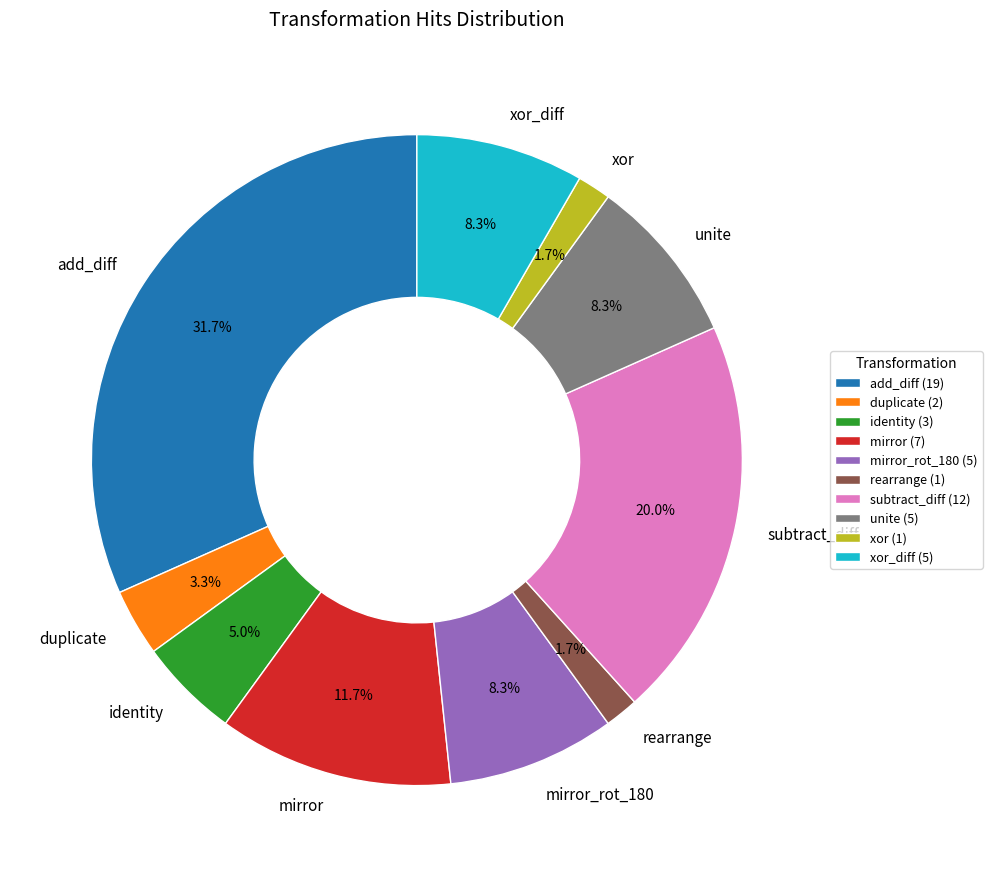

Do add_diff and rearrange together represent more than half of the pie?

No